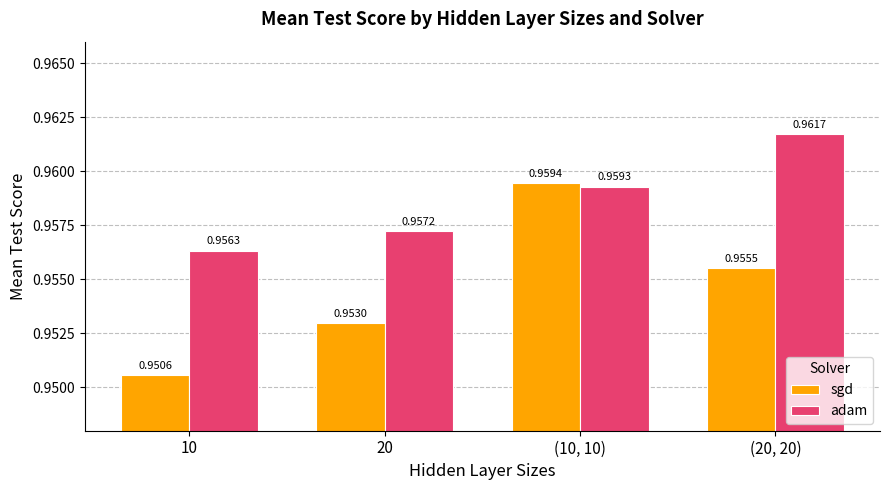

Where is adam nearest to the value 0?

10